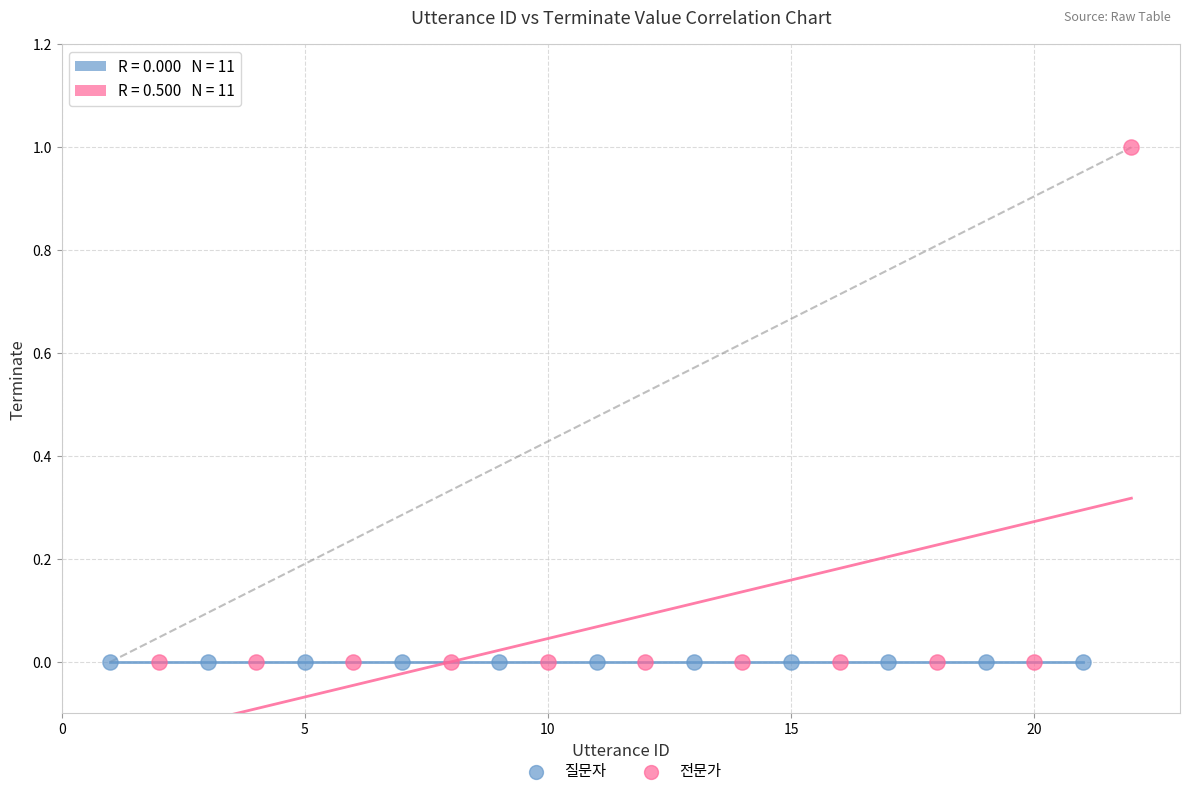

Which series contains the highest Y value?

전문가